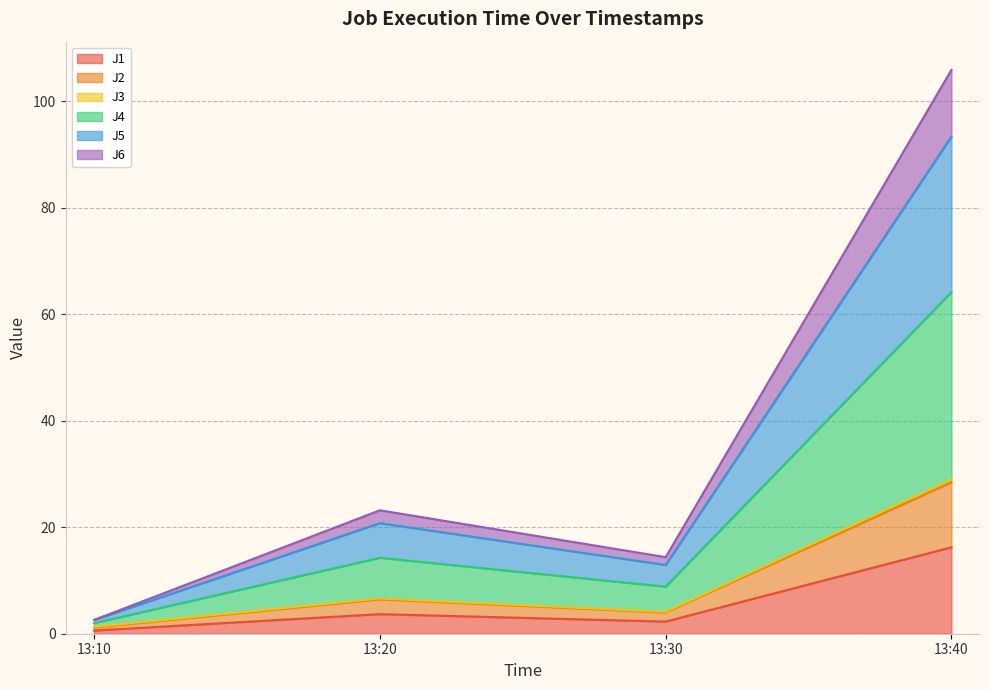

At which category is the sum across all series the highest?

13:40